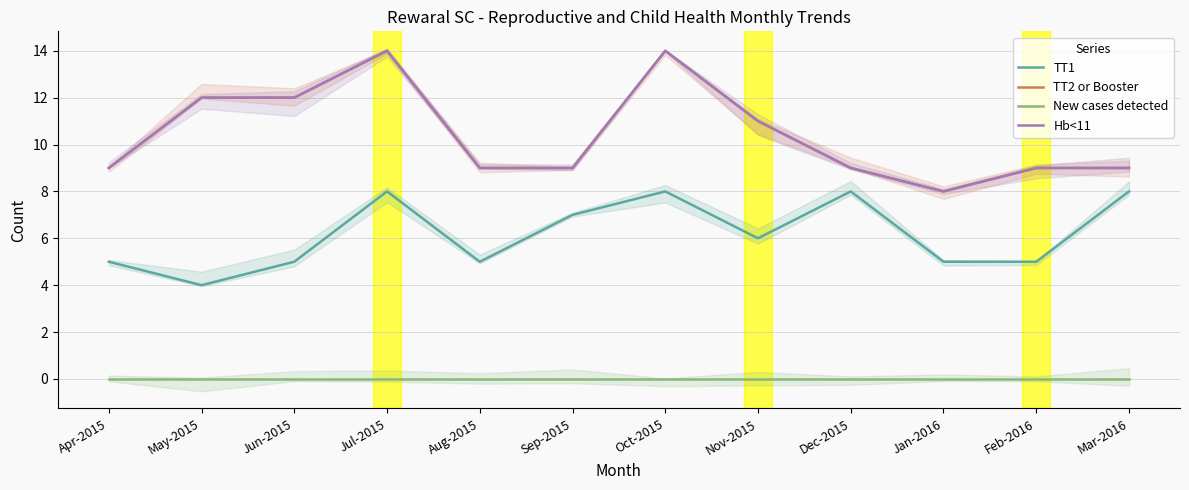

Where is Hb<11 nearest to the value 11?

Nov-2015